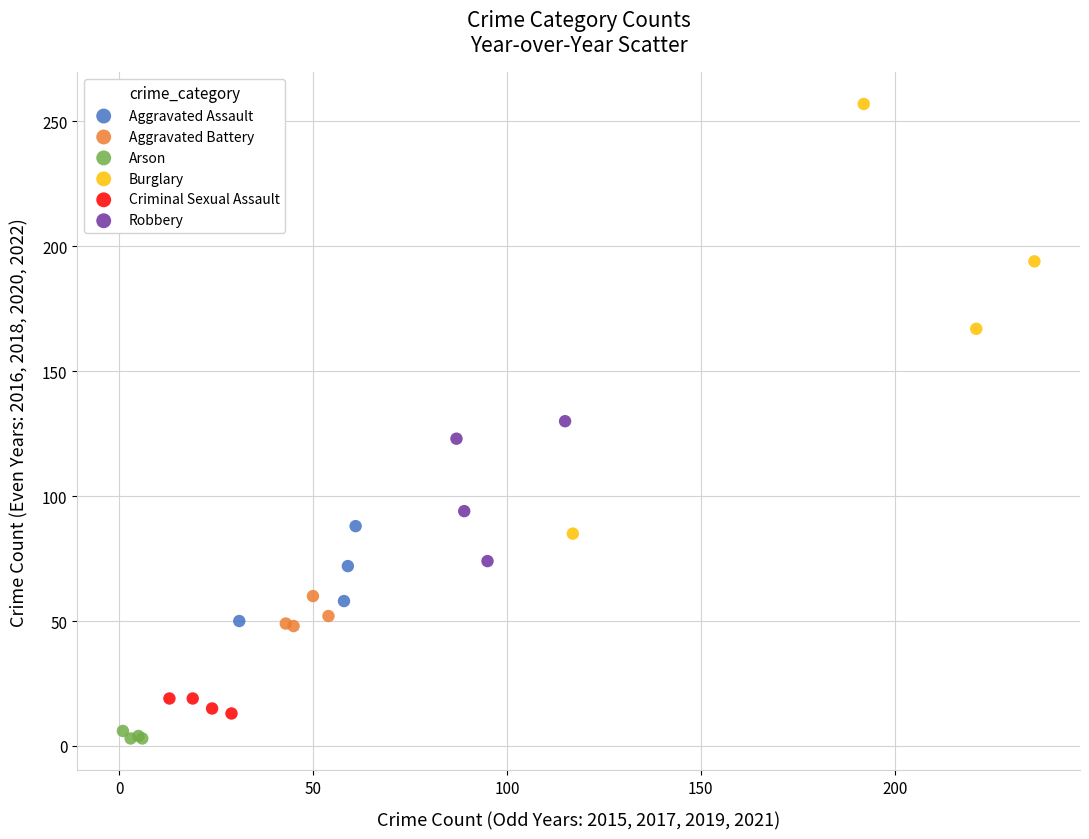

Which series has the largest Y range (max minus min)?

Burglary